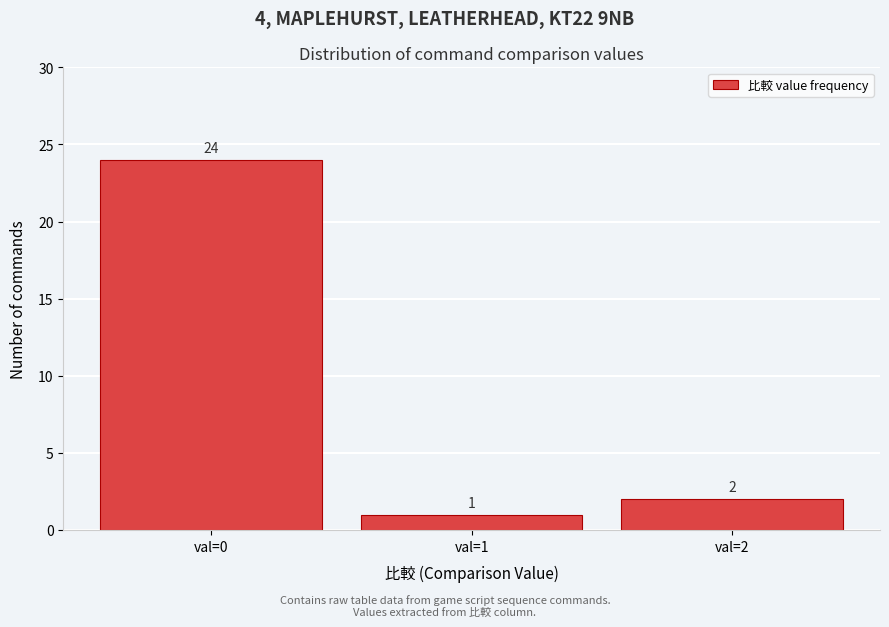

Reading right to left, transcribe all the data shown in this chart.

2	1	24